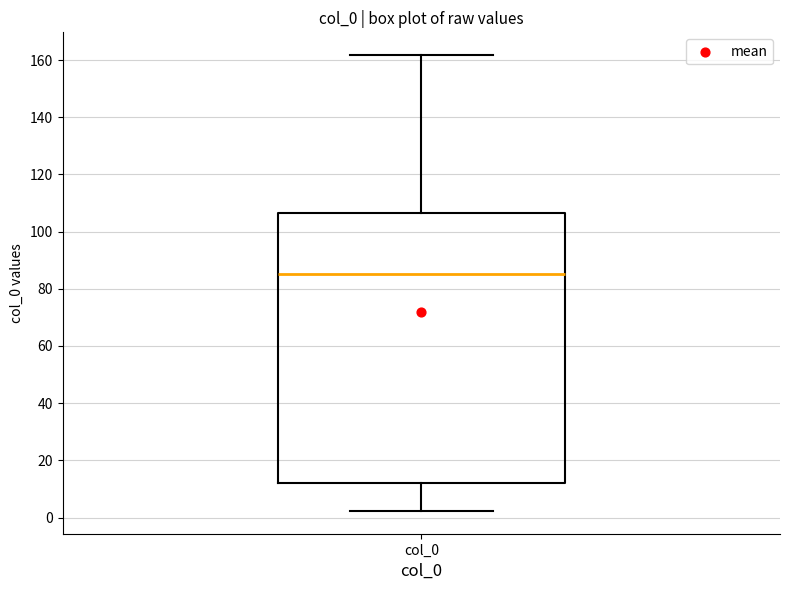

Transcribe this box plot: give where the median line is, the range the box spans, and where the two whiskers end, as read against the y-axis. The values are not printed on the chart, so give them approximately, as read against the axis.

median 86, box 12 to 106, whiskers 2 to 162